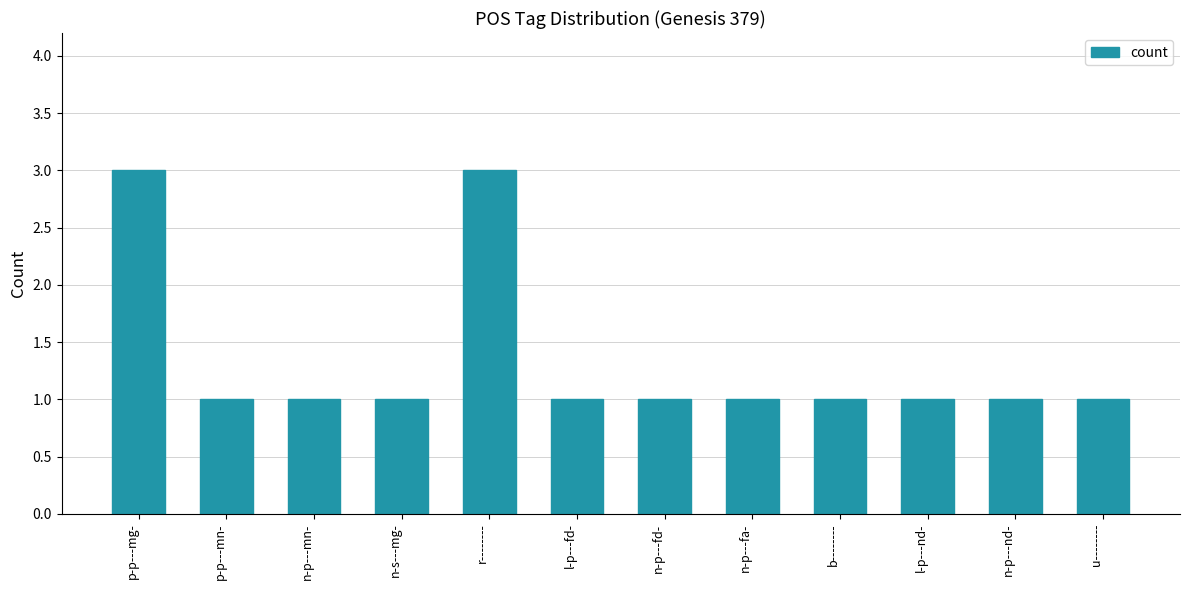

What is the maximum value shown in the chart?

3